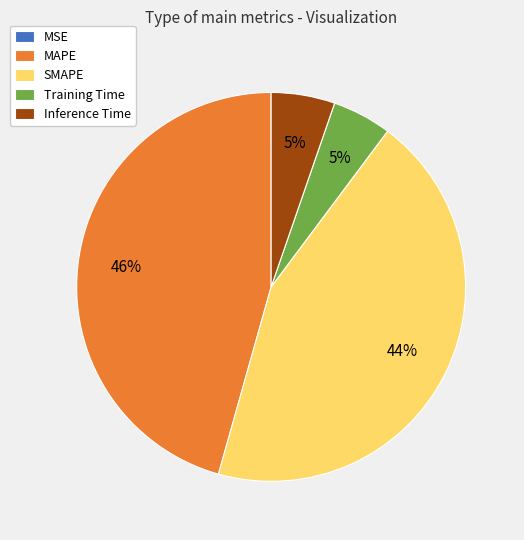

What is the ratio of the value at MAPE to the value at SMAPE?

1.0